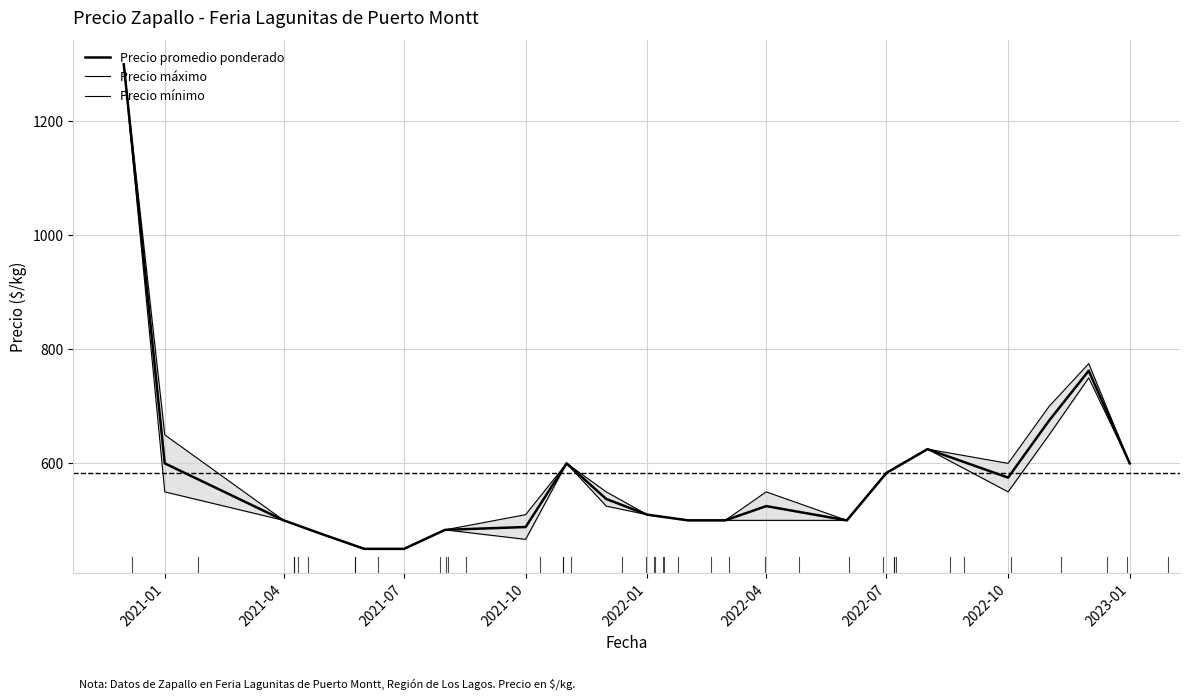

Rank the series by their maximum value, from highest to lowest.

Precio promedio ponderado, Precio máximo, Precio mínimo